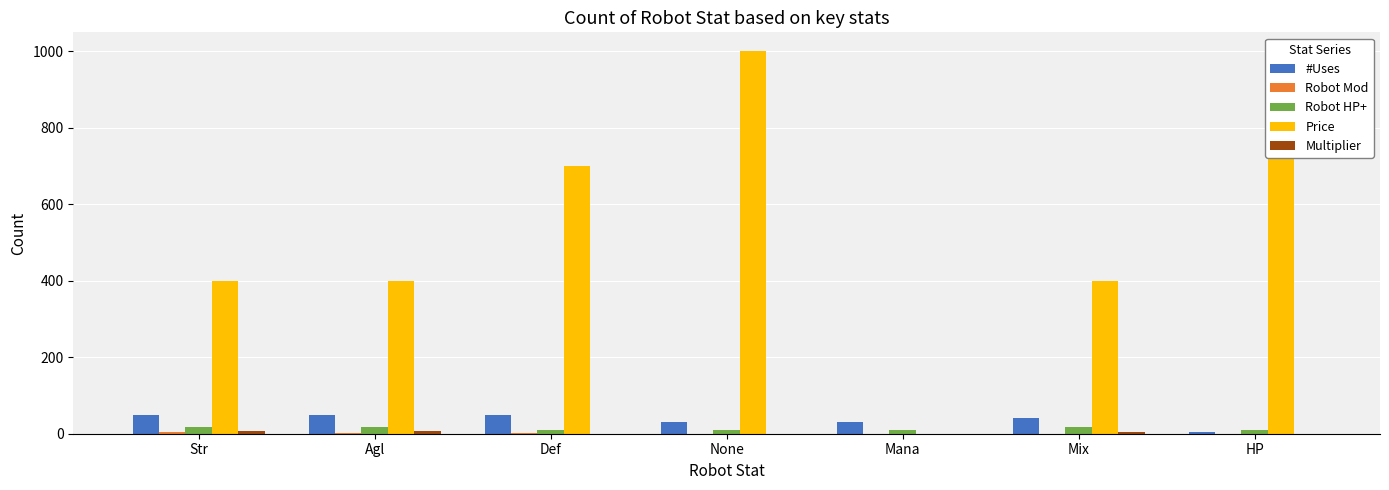

How many values in the Robot Mod series exceed 0?

3